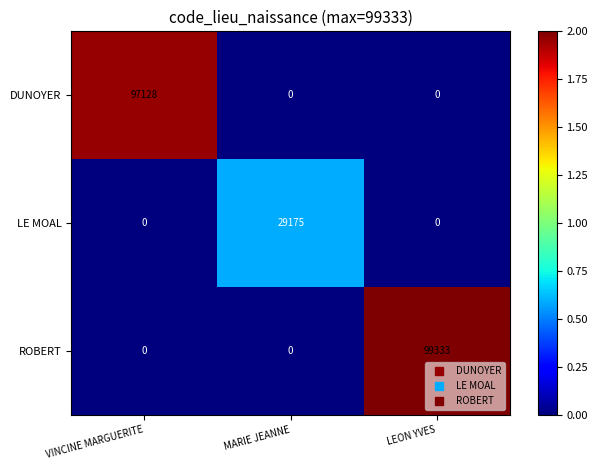

What is the sum of the LE MOAL values at MARIE JEANNE and VINCINE MARGUERITE?

29175